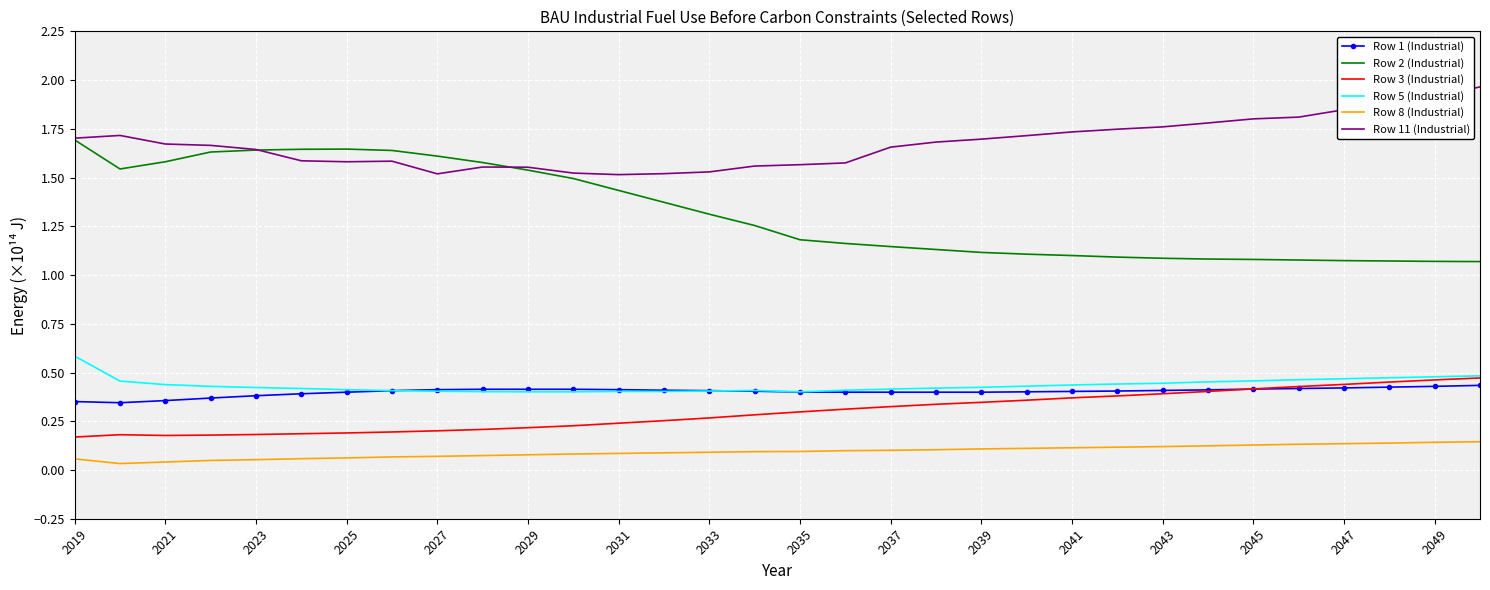

True or false: Row 5 (Industrial) and Row 8 (Industrial) intersect in this chart.

False